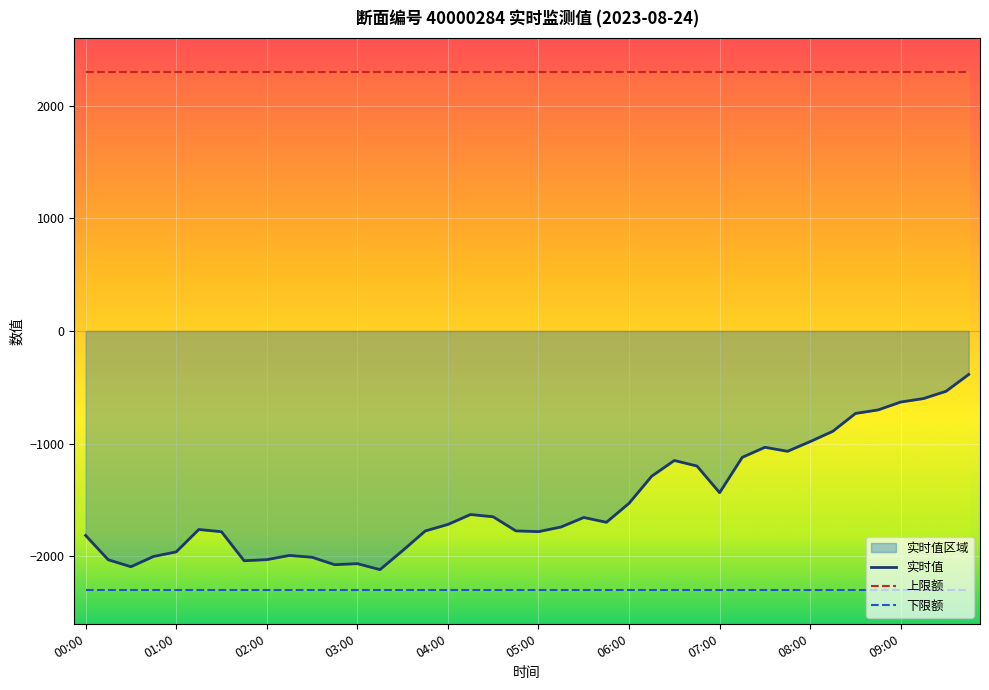

What is the difference between the highest and lowest values at 09:00?

4600.0